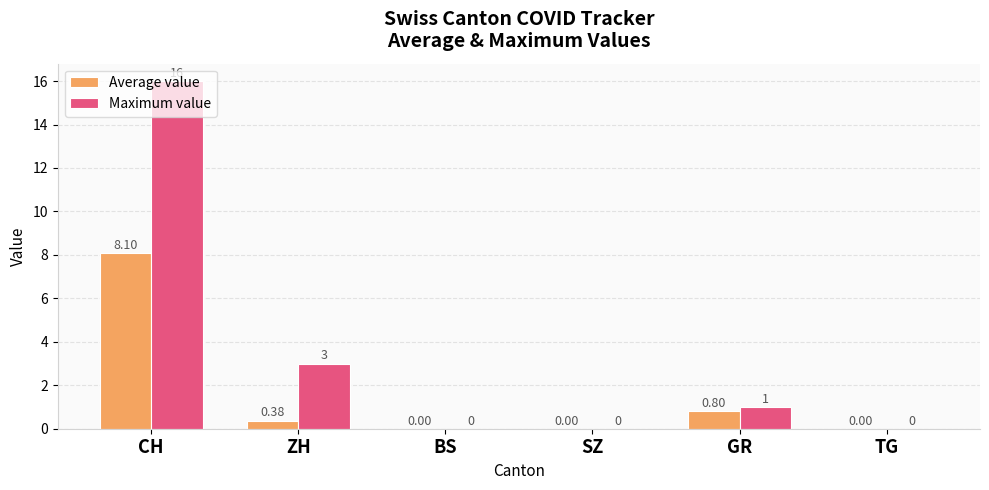

True or false: Maximum value has a value of 0.0 at BS.

True